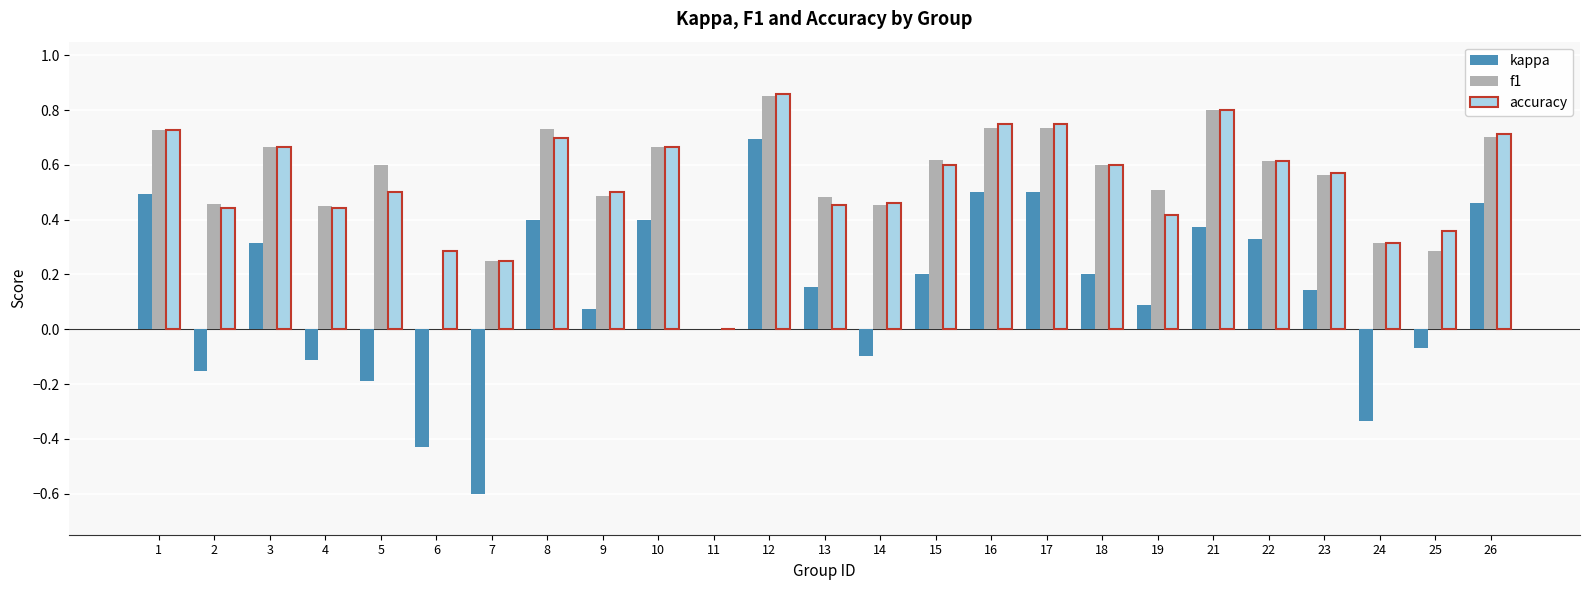

Does the chart contain stacked bars?

No